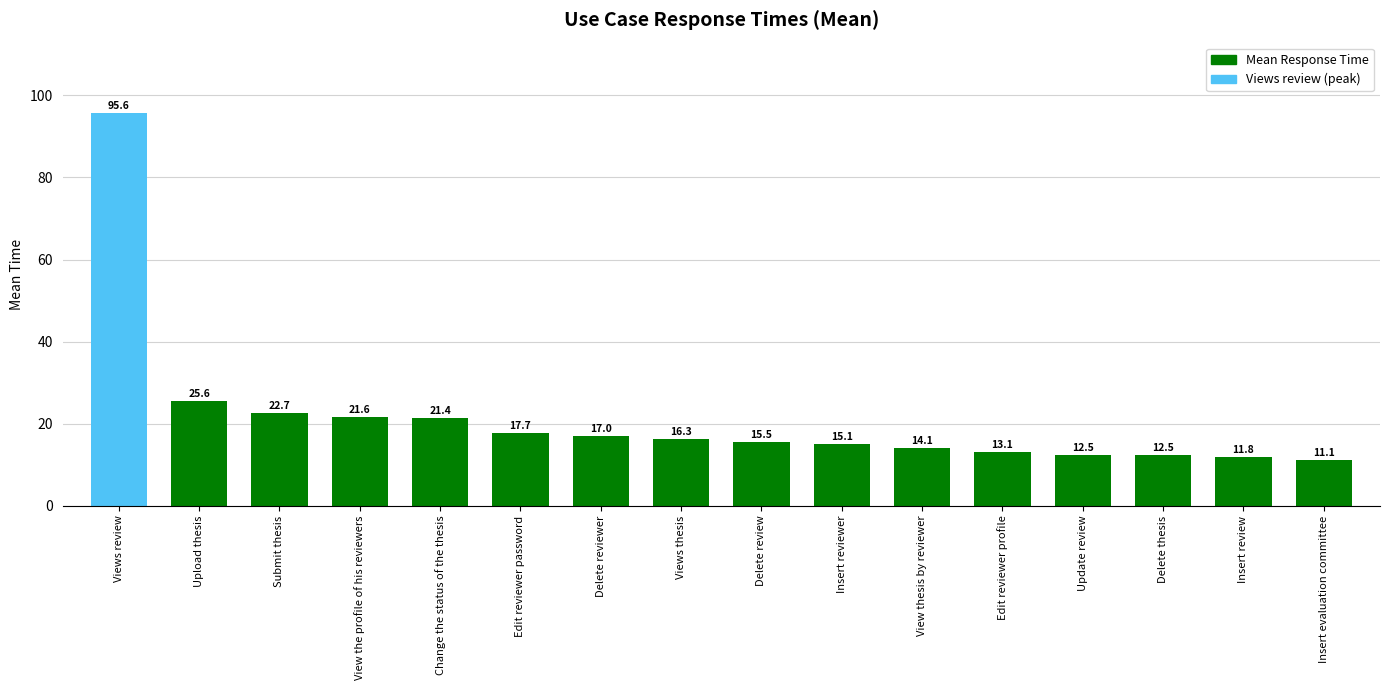

What is the sum of the values at Change the status of the thesis and Edit reviewer password?

39.1